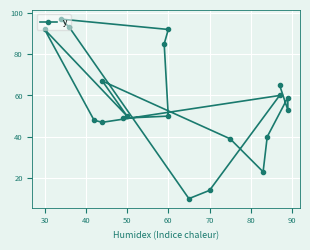

True or false: the data shows 26 at 9.

False